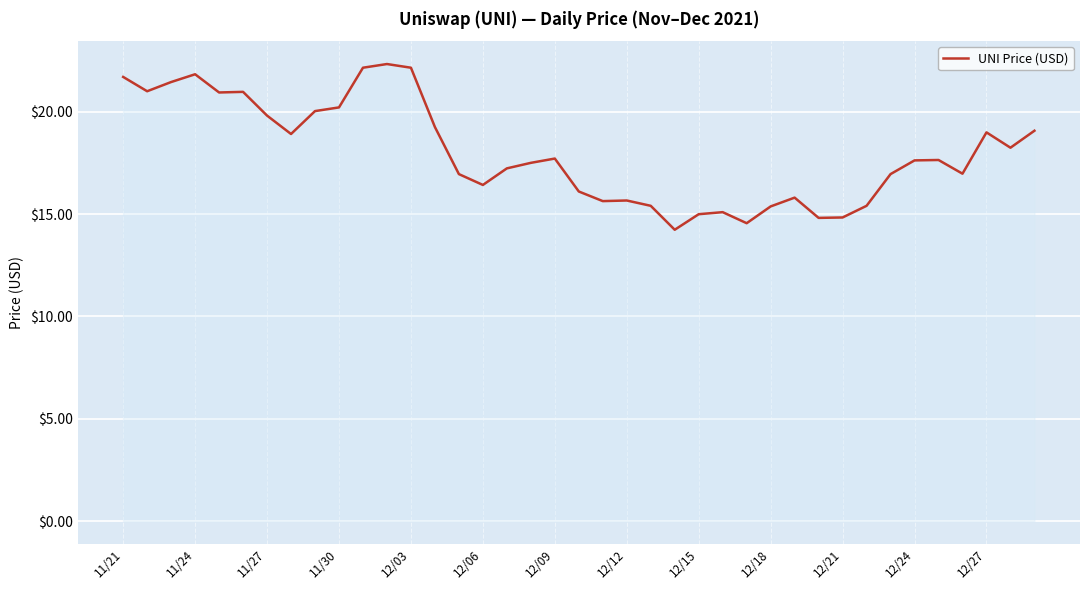

Count the number of data series in this chart.

1